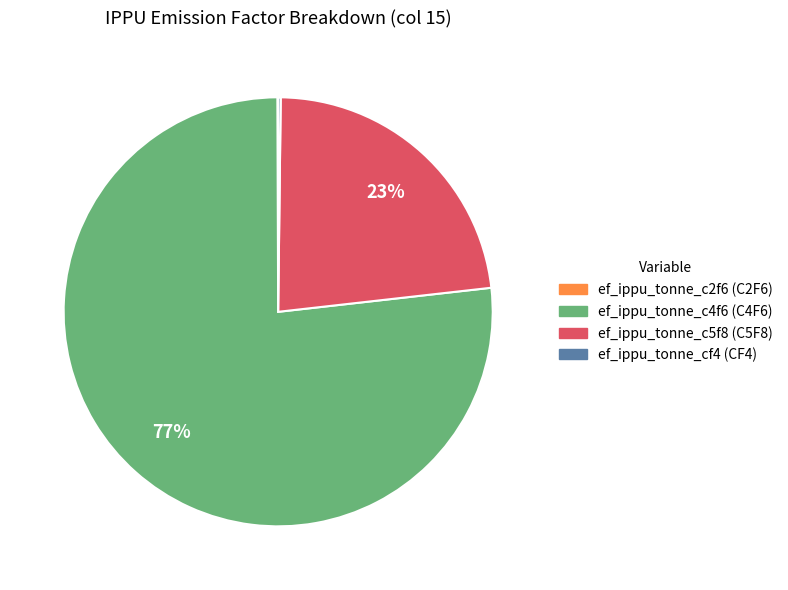

Is there a majority slice in this chart?

Yes